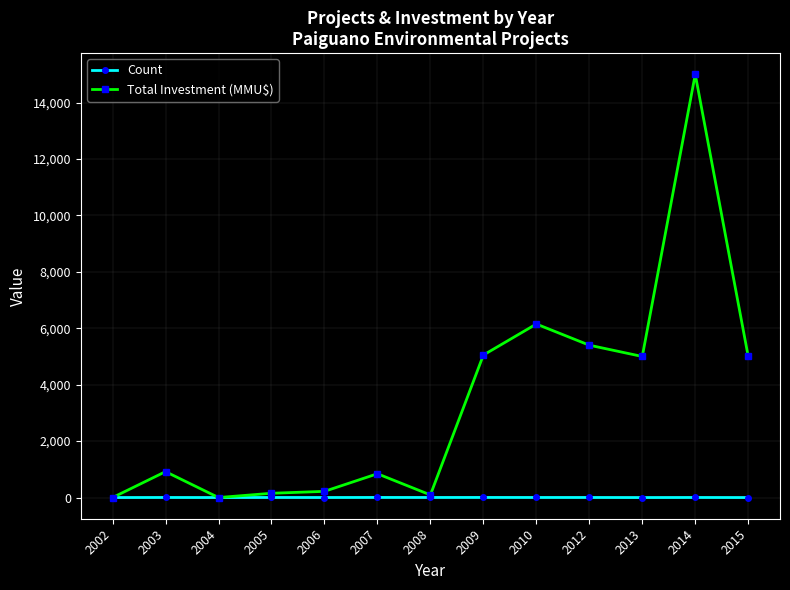

How many categories are shown in the chart?

13